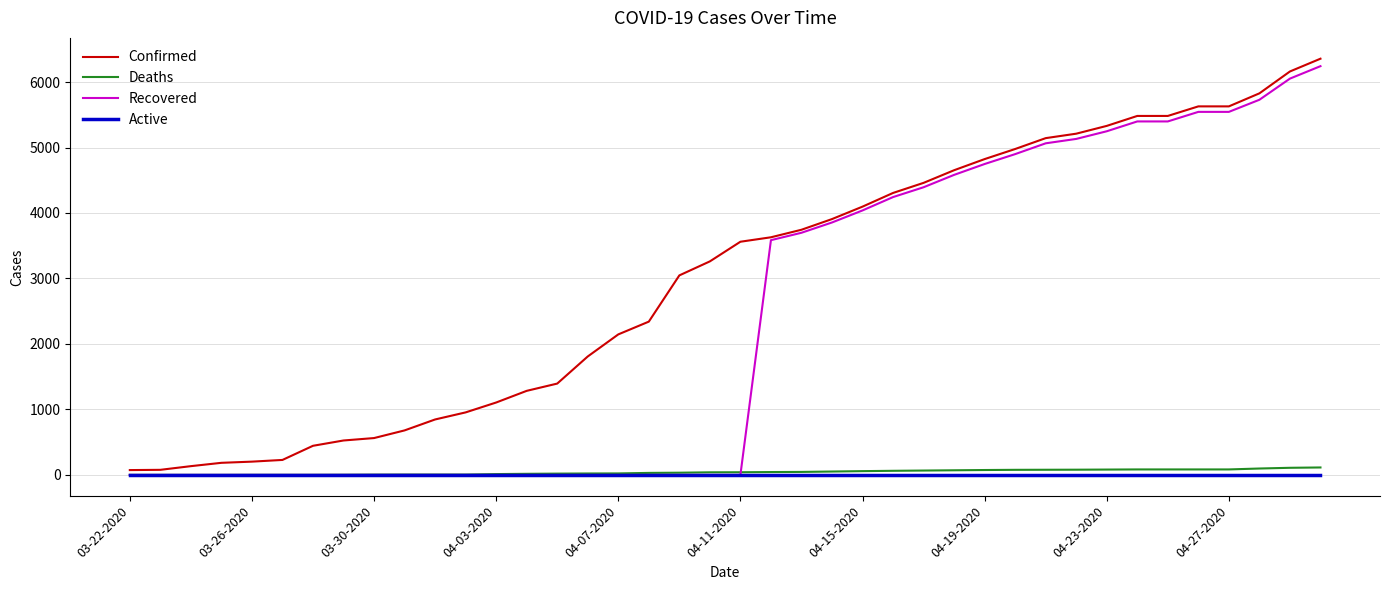

What is the maximum value shown in the chart?

6356